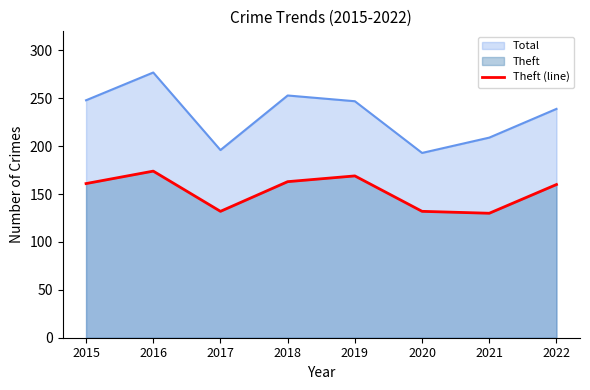

Which label corresponds to the smallest value in the chart?

2021